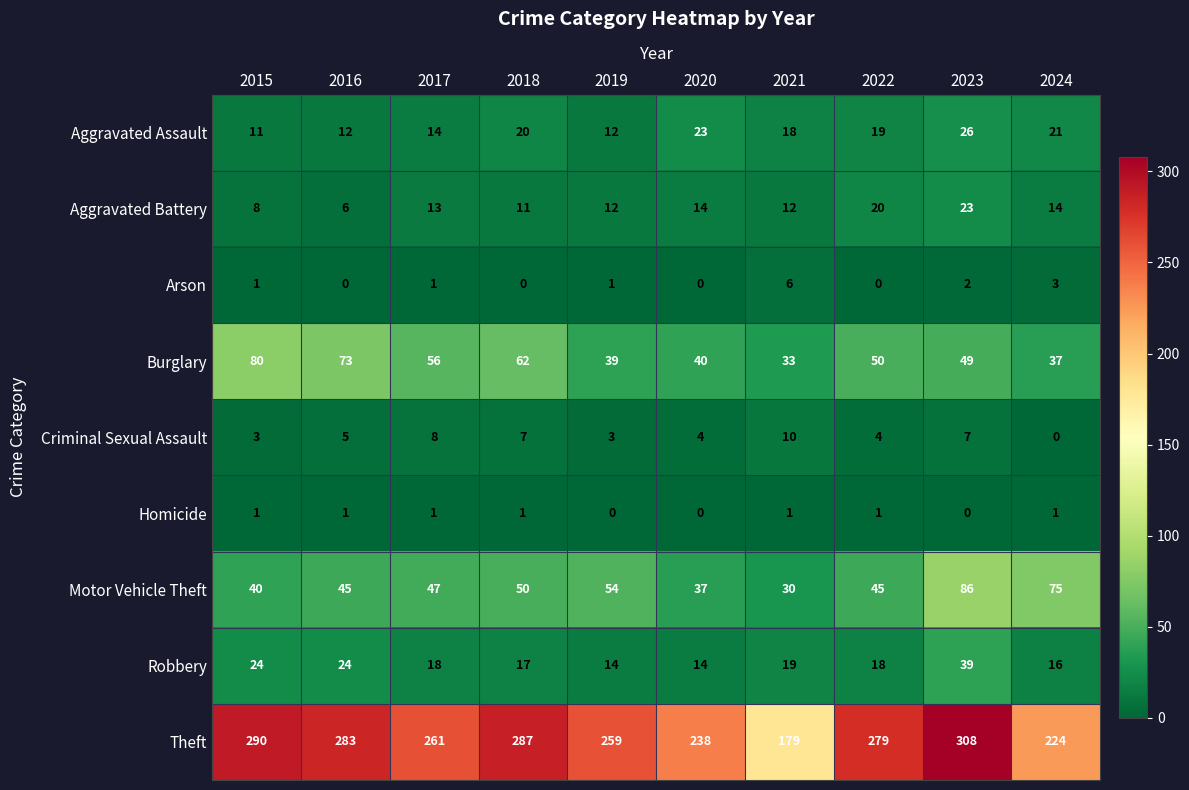

What is the difference between the highest and lowest values at 2020?

238